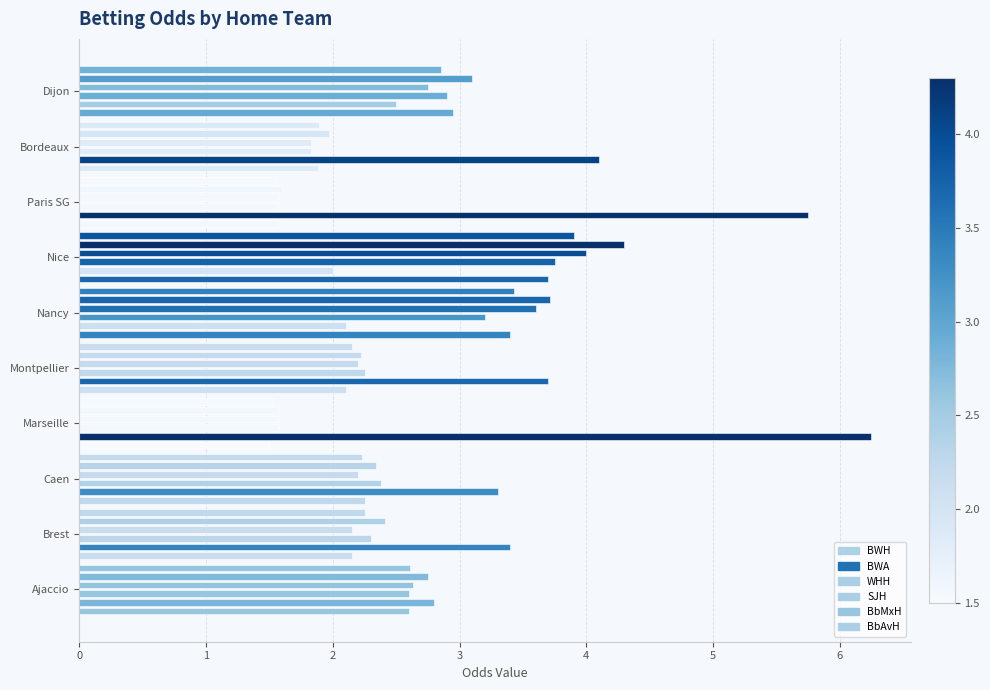

How many data points does each series have?

10